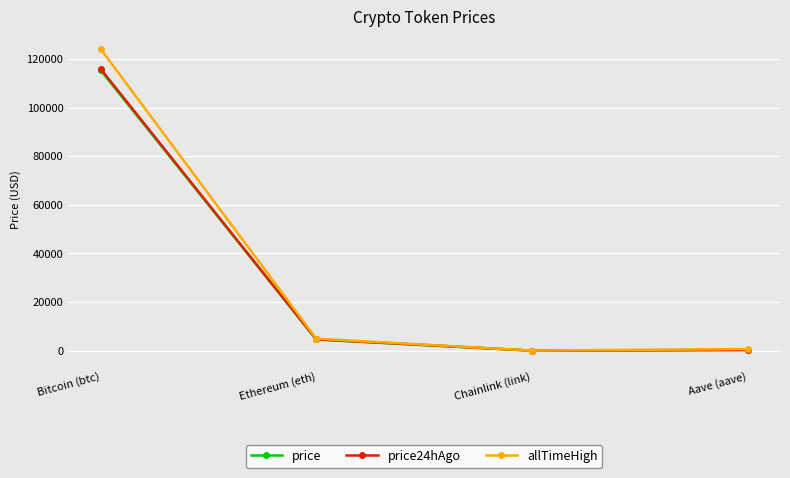

At which label does price24hAgo reach its peak?

Bitcoin (btc)